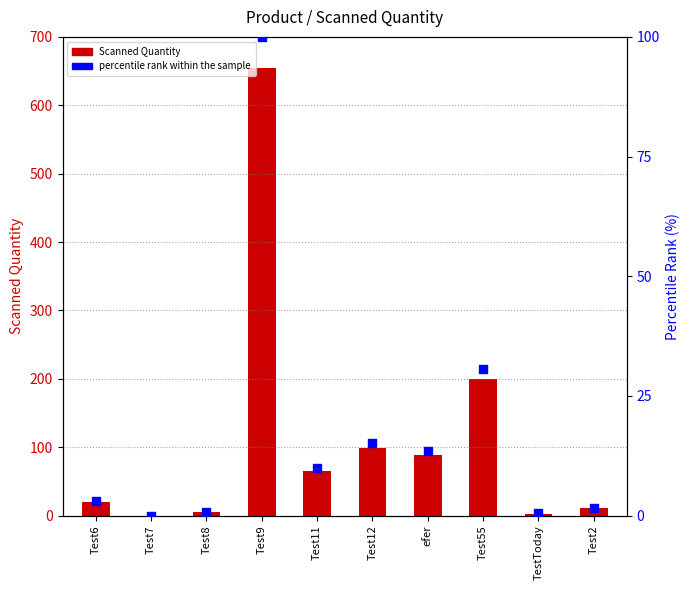

Which series reaches the maximum Y coordinate?

Scanned Quantity